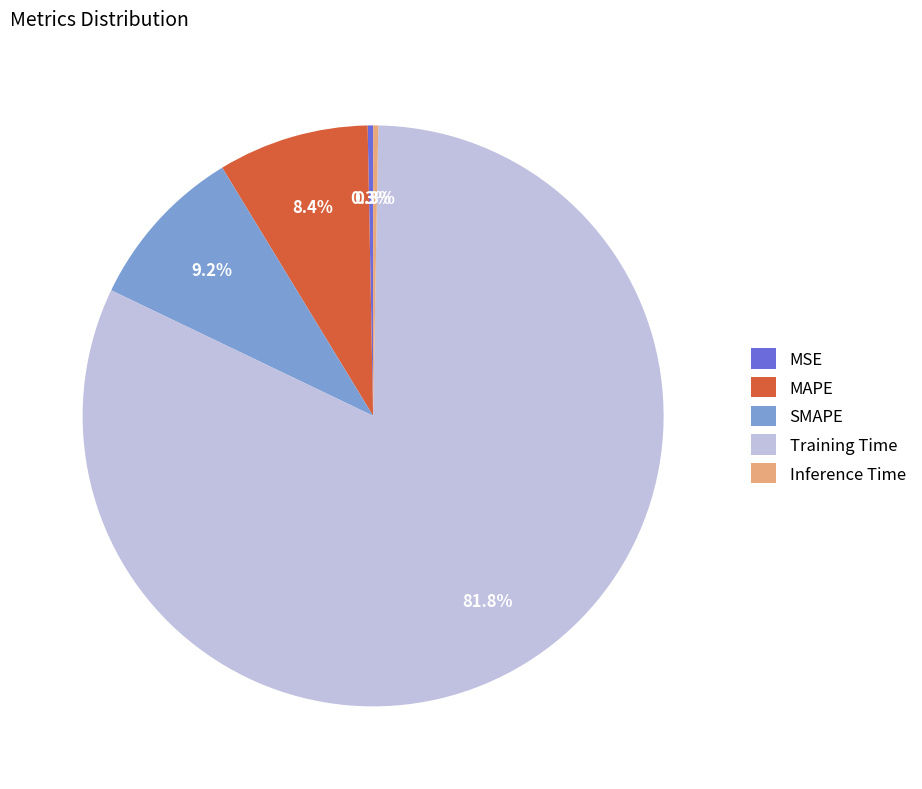

What percentage is the SMAPE slice, to the nearest percent?

9%